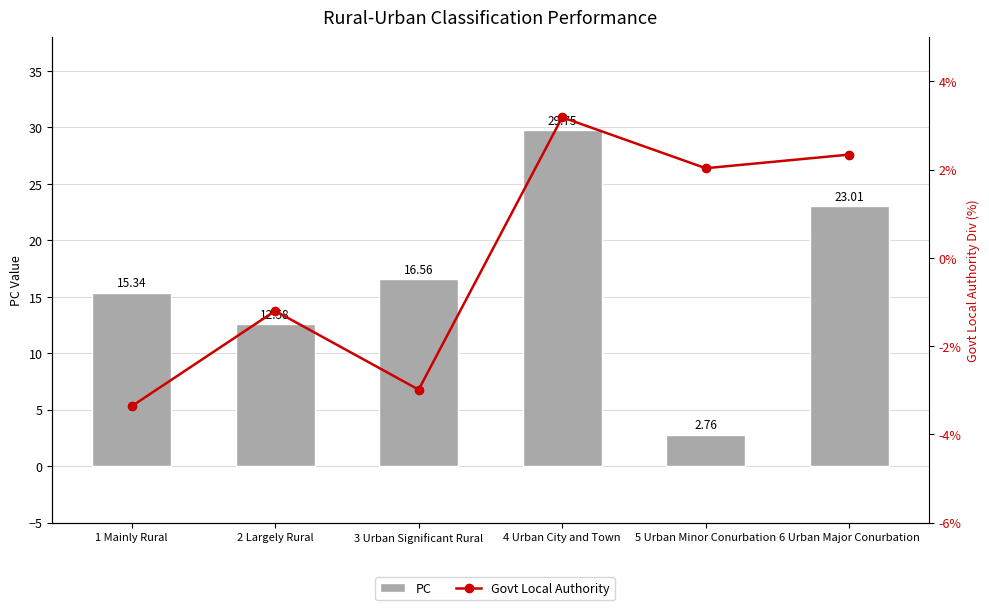

Between 1 Mainly Rural and 6 Urban Major Conurbation, which series saw the biggest shift?

PC